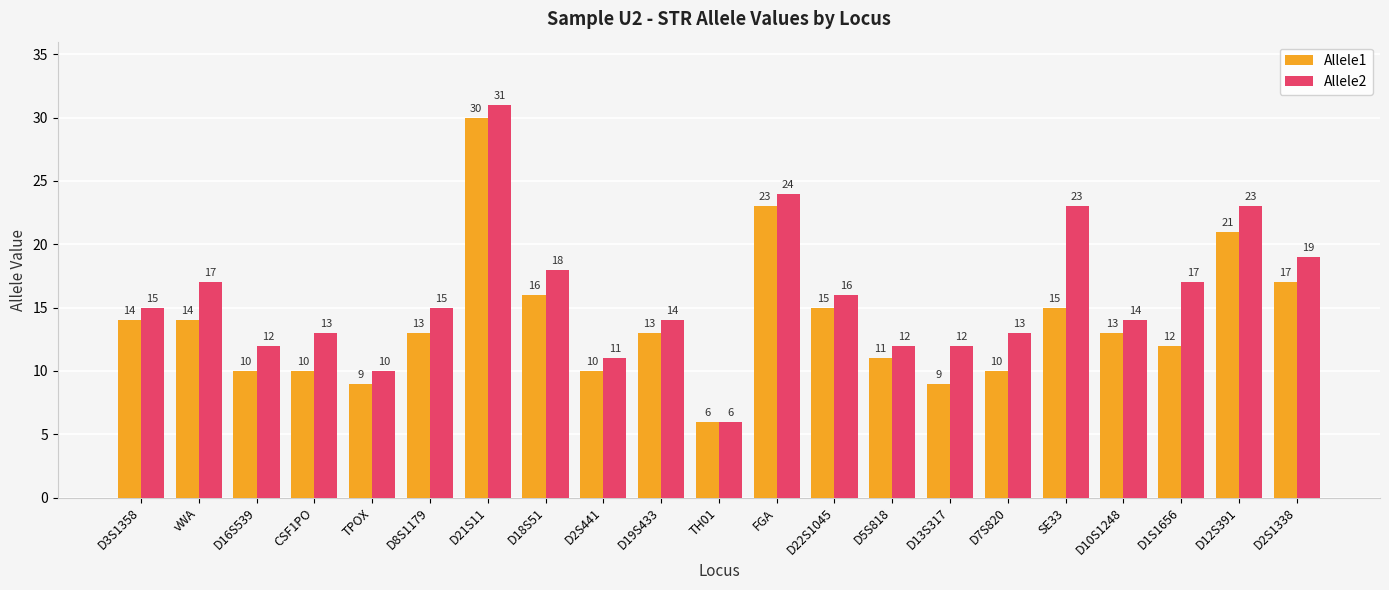

True or false: Allele2 has a value of 15 at SE33.

False